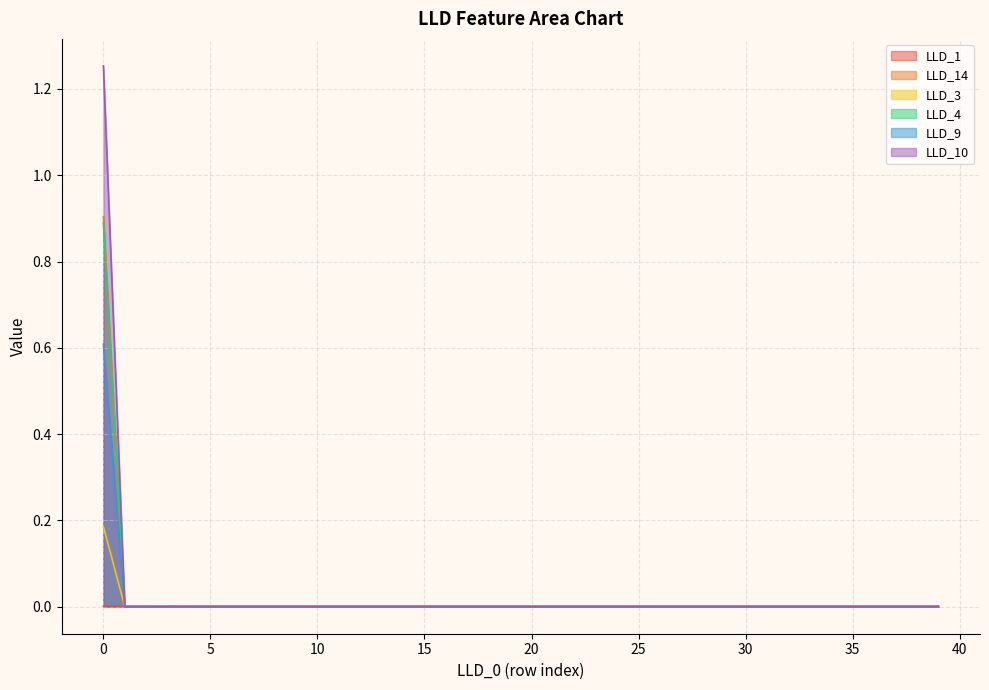

Which series has the largest range (max minus min)?

LLD_10